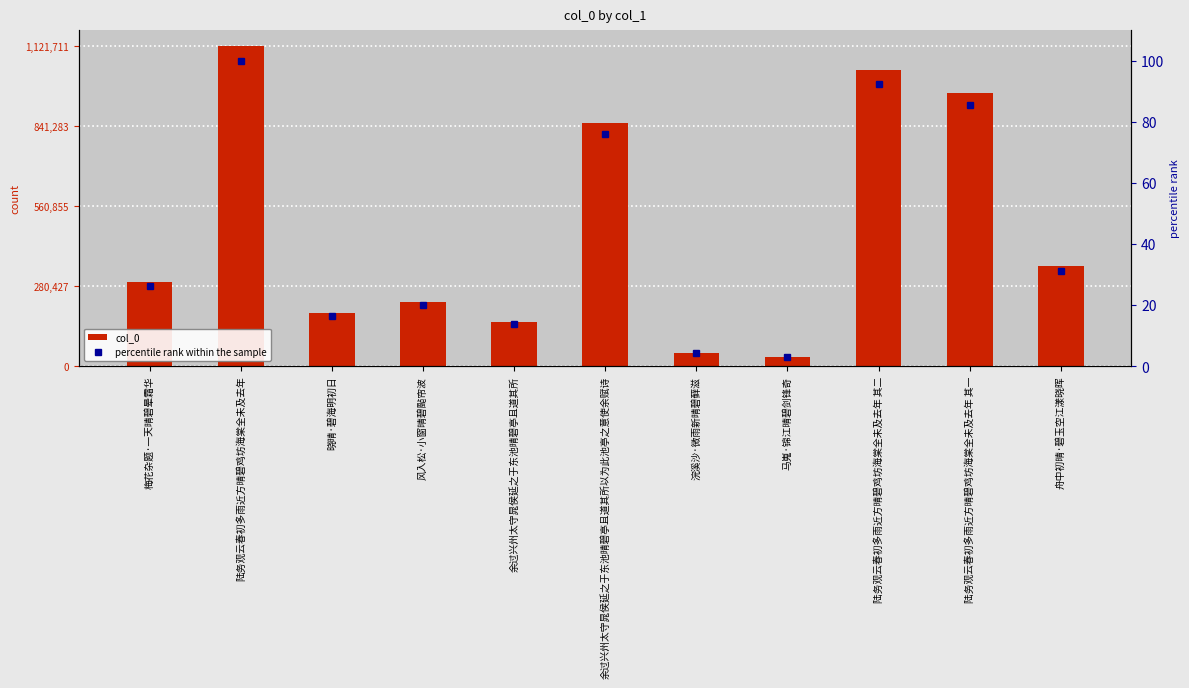

At how many categories does at least one series exceed 358448?

4